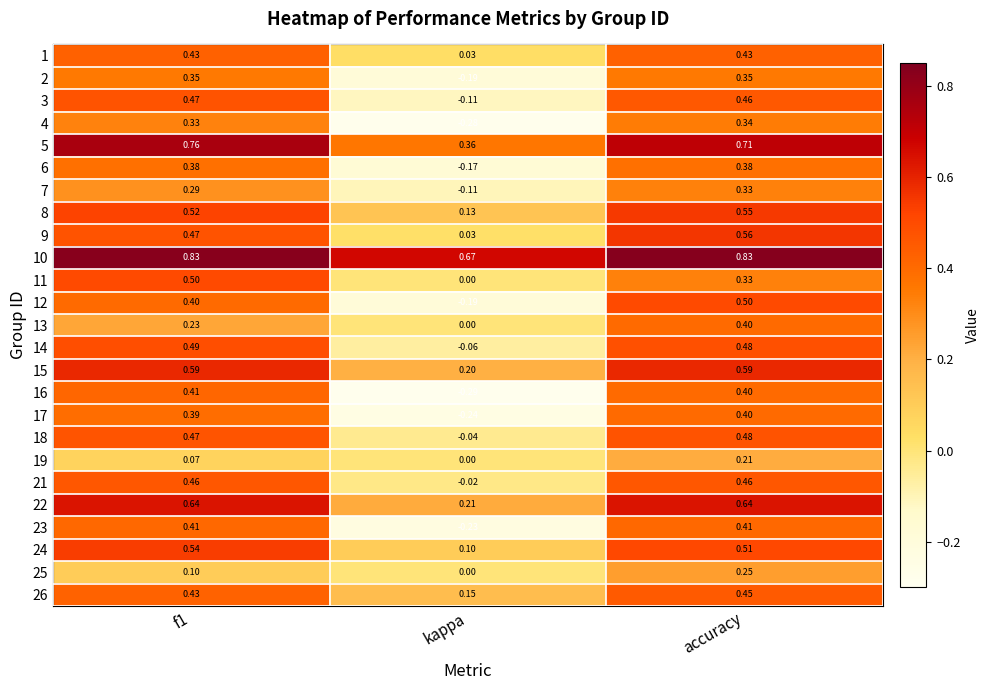

Is the value of 19 at accuracy greater than the value of 2 at kappa?

Yes